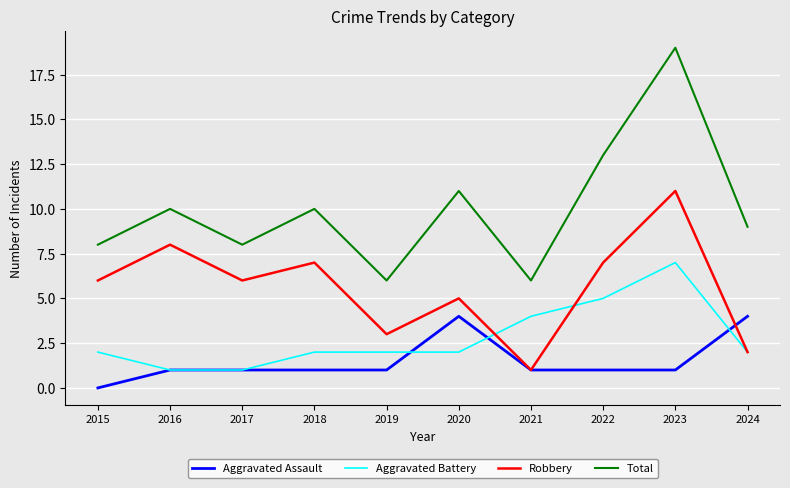

What value does the Total series have at 2020, to the nearest 5?

10